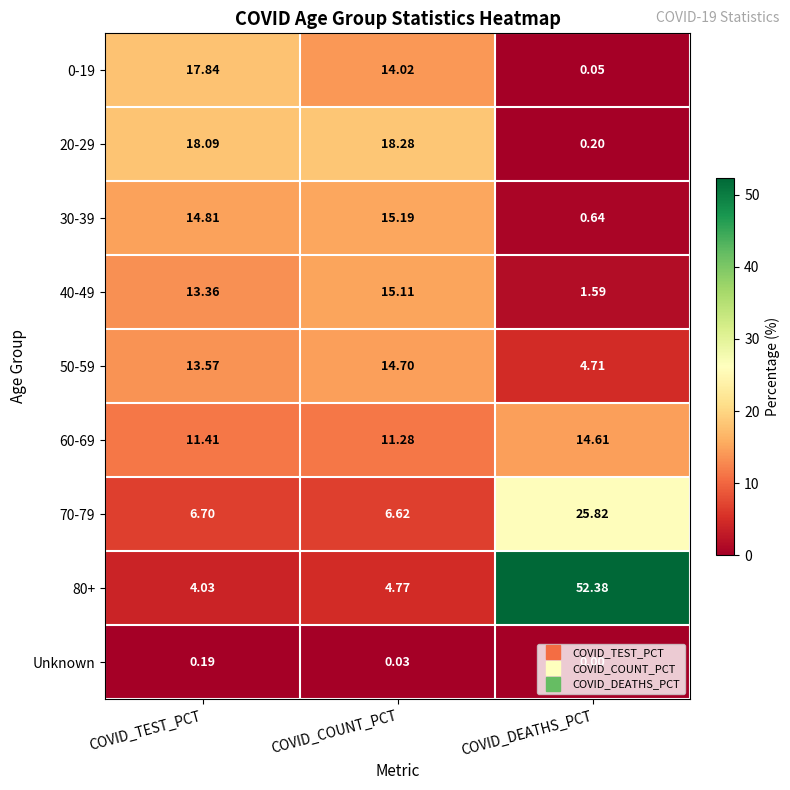

What is the difference between the highest and lowest values at COVID_DEATHS_PCT?

52.4